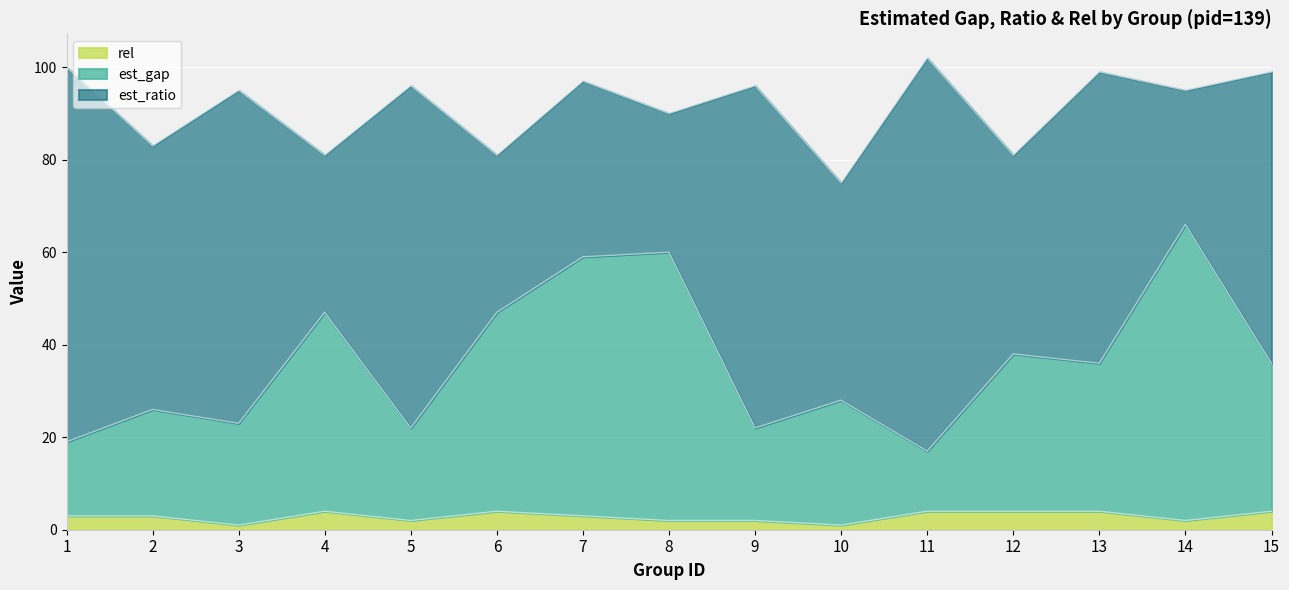

True or false: rel has a value of 4 at 4.

True